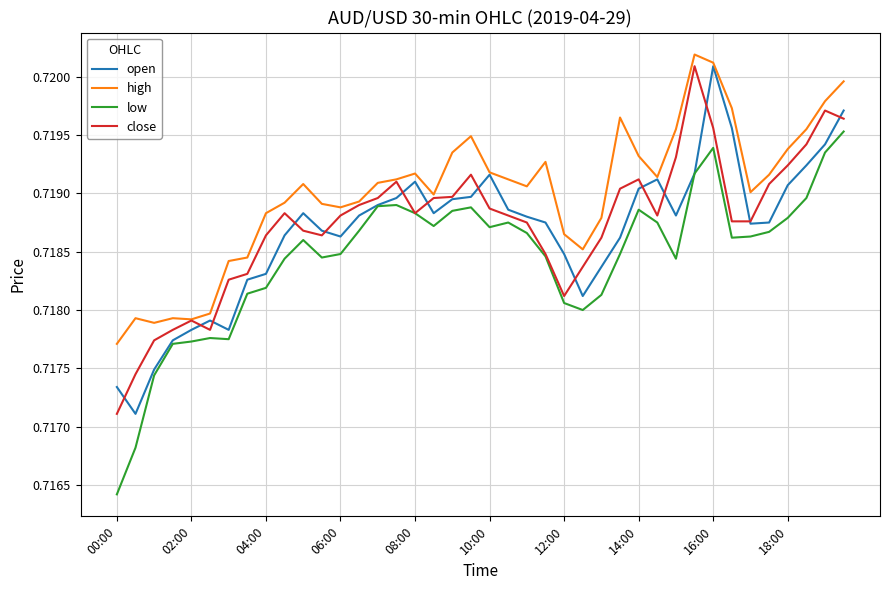

True or false: low and high cross at least once.

False